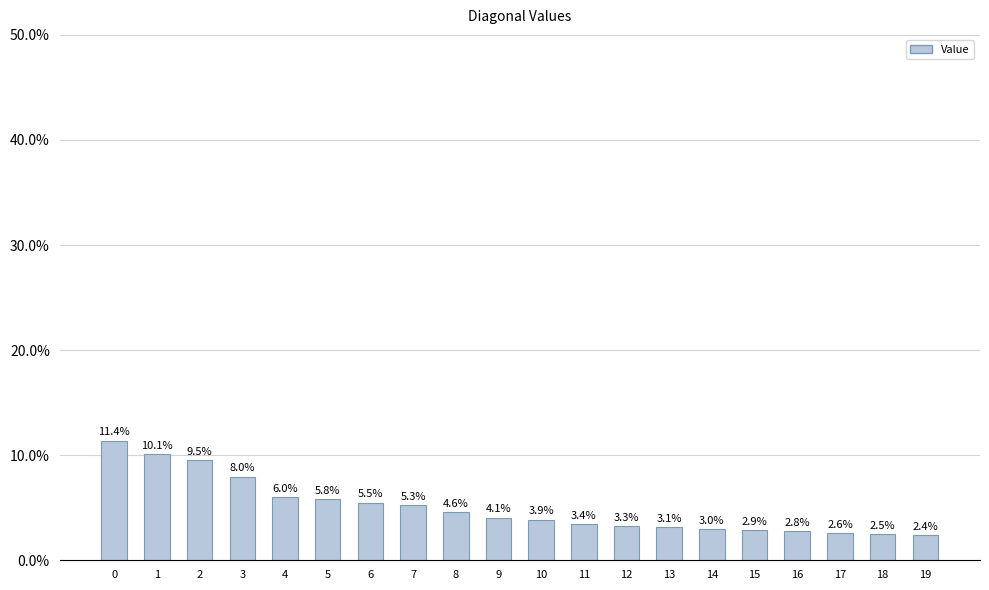

List the labels in order of value, smallest first.

19, 18, 17, 16, 15, 14, 13, 12, 11, 10, 9, 8, 7, 6, 5, 4, 3, 2, 1, 0